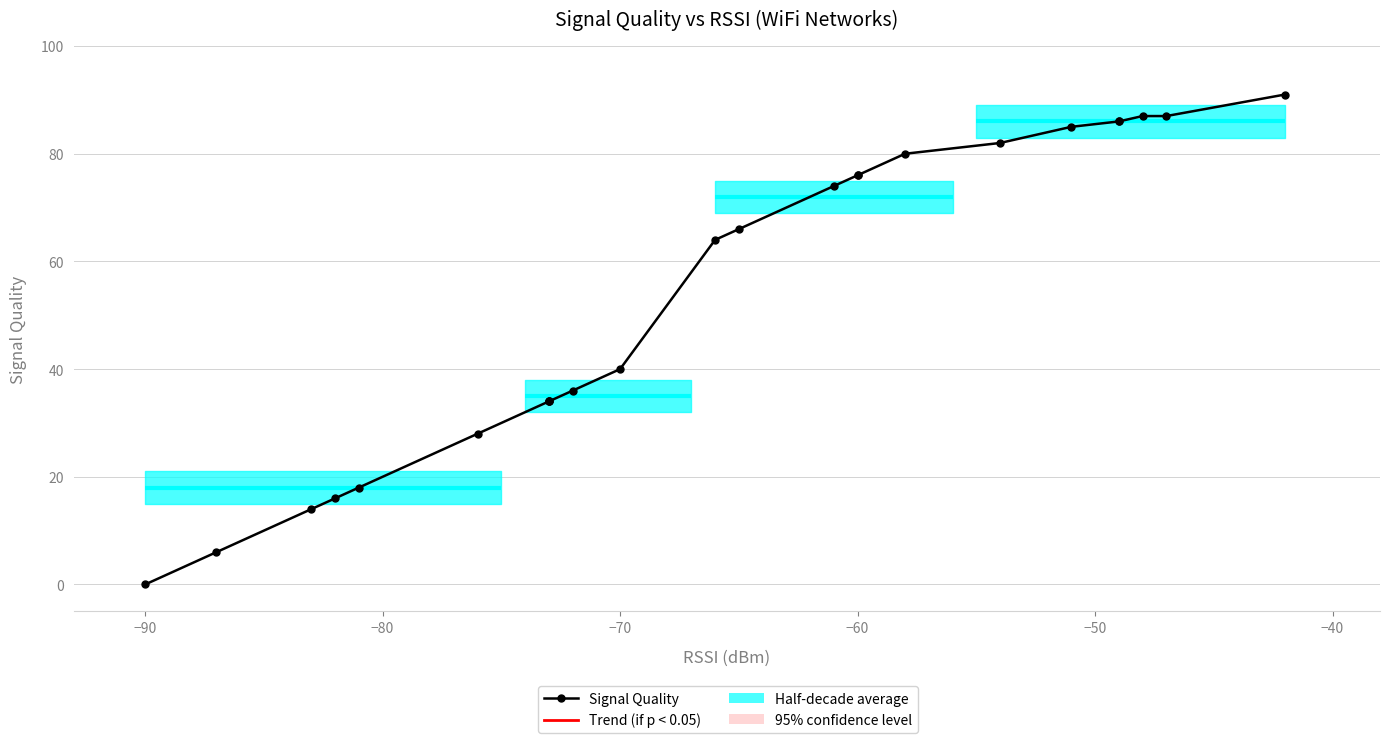

How many distinct data groups are displayed?

1